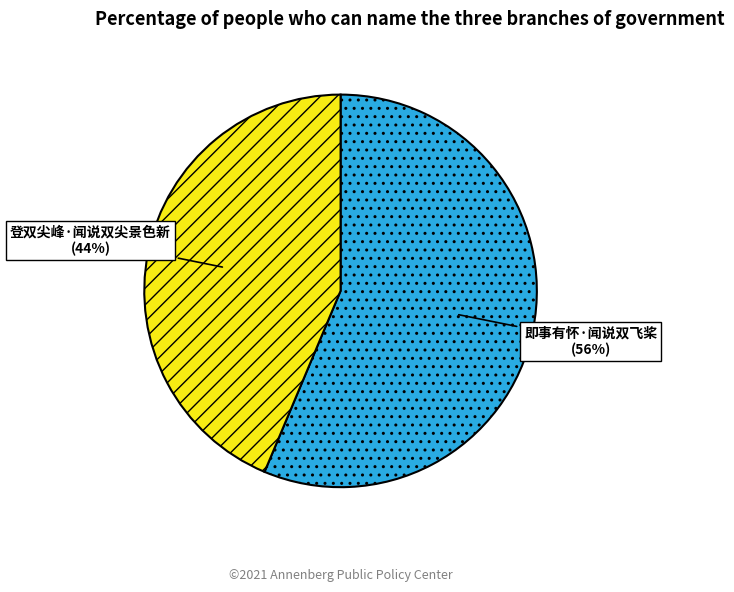

True or false: 即事有怀·闻说双飞桨 accounts for 56% of the total.

True